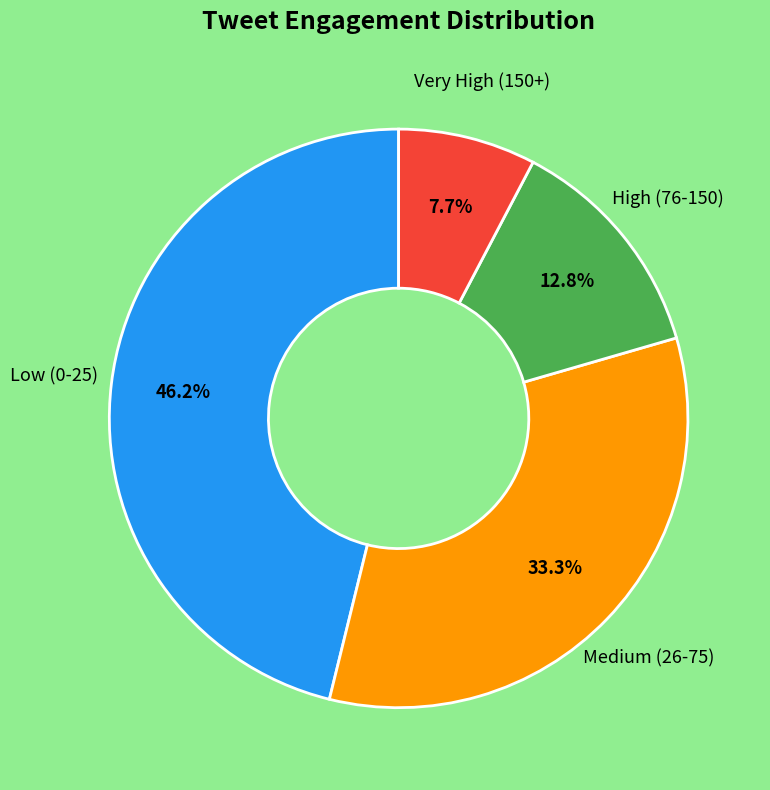

Is there a majority slice in this chart?

No